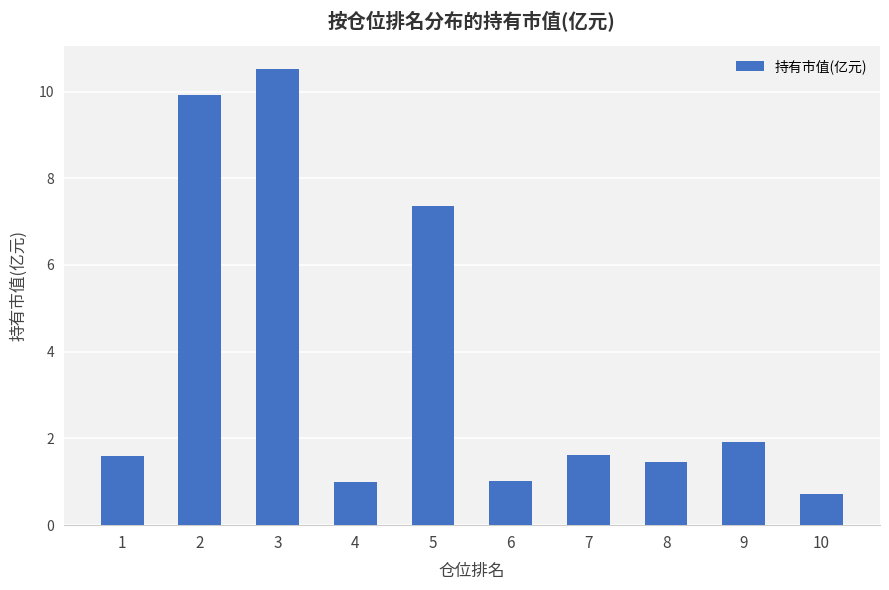

What is the average value?

3.7